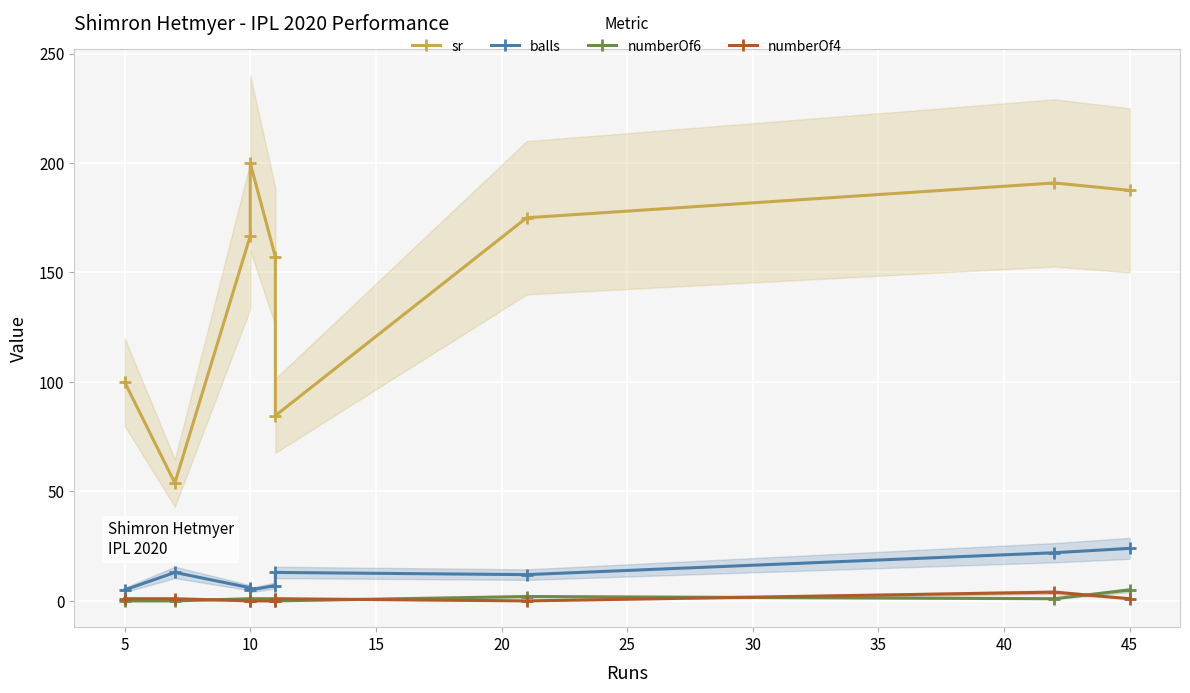

What are all the series names shown in the legend?

sr, balls, numberOf6, numberOf4